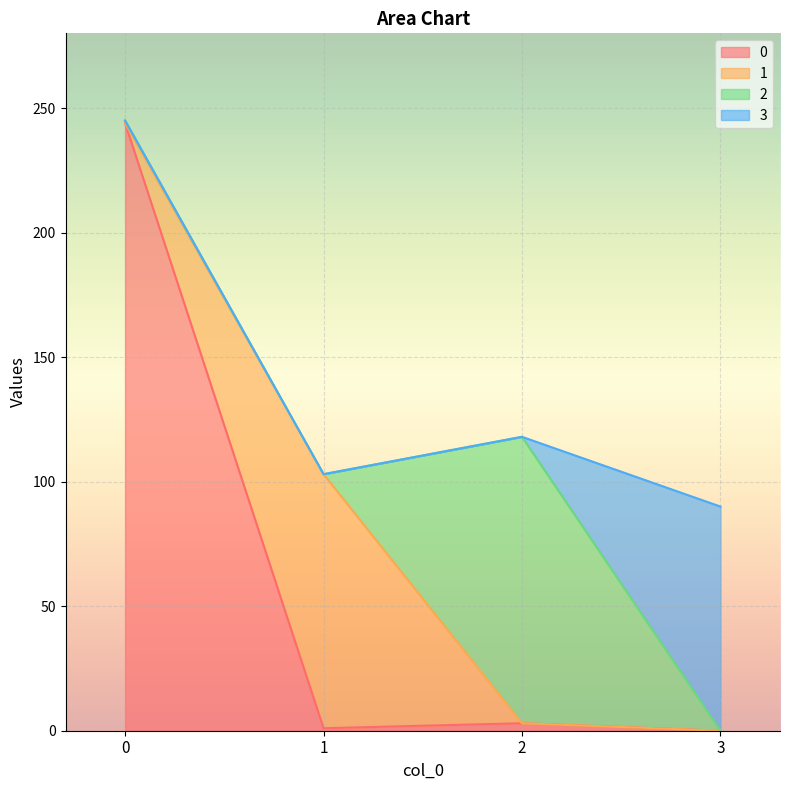

How many values in the 1 series exceed 0?

1